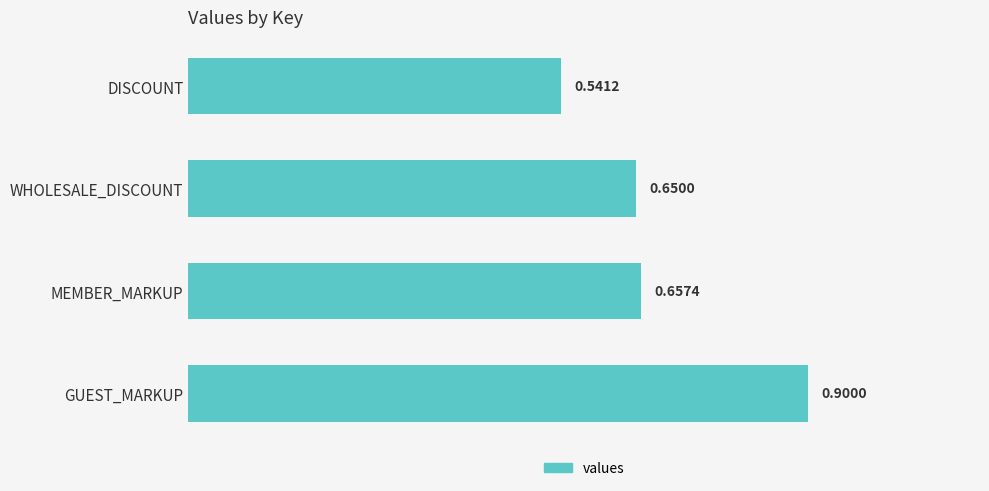

Between MEMBER_MARKUP and GUEST_MARKUP, which is larger?

GUEST_MARKUP